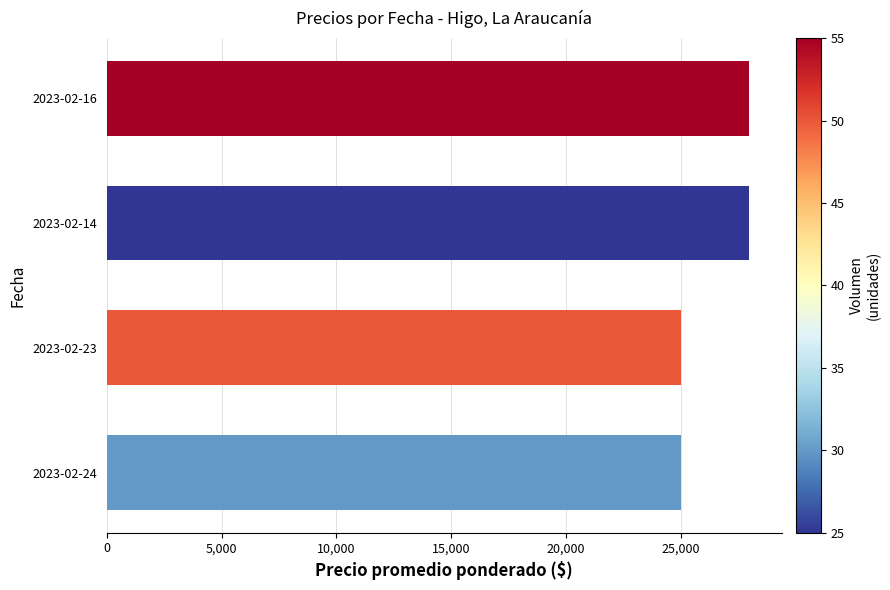

Reading top to bottom, transcribe all the data shown in this chart.

2023-02-16=28000	2023-02-14=28000	2023-02-23=25000	2023-02-24=25000